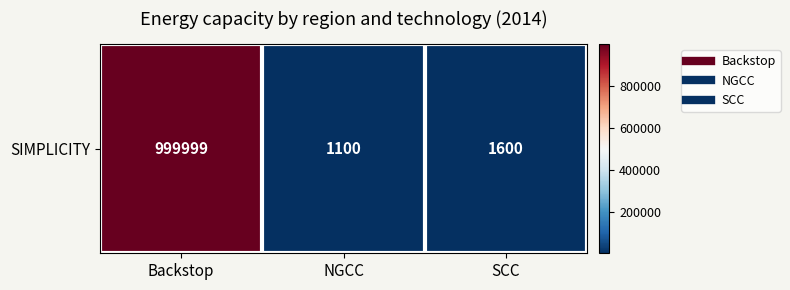

Rank the categories by value from lowest to highest.

NGCC, SCC, Backstop